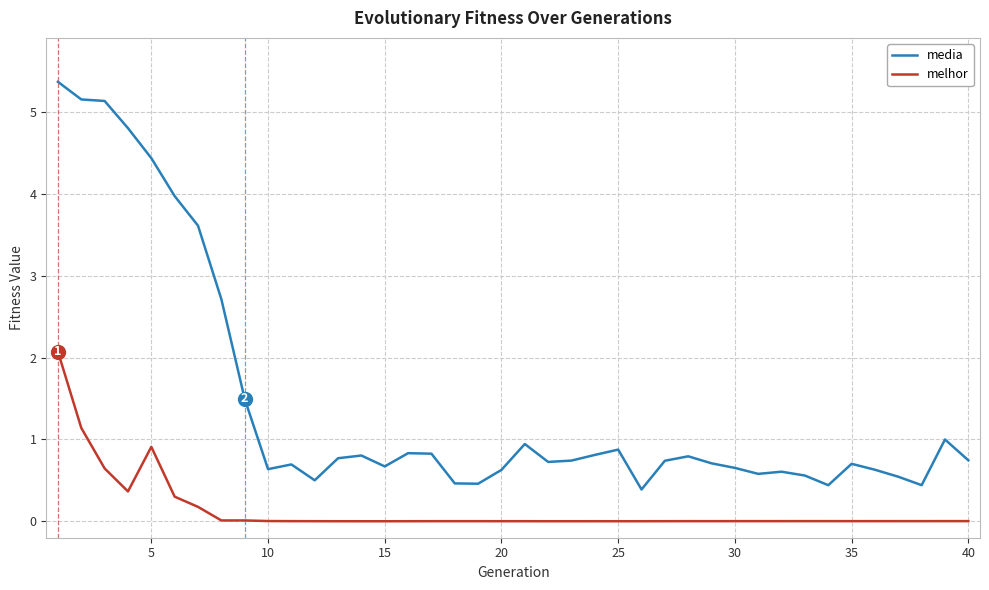

Which series has the widest spread of values?

media